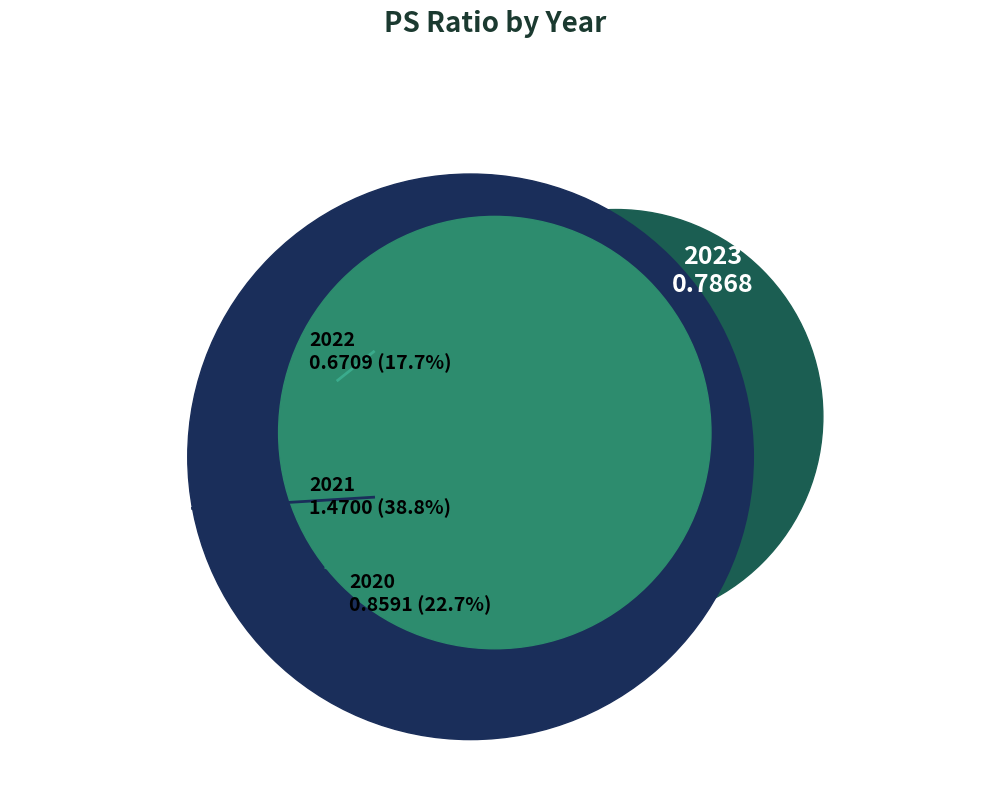

What is the change in value from 2022 to 2021?

+0.8